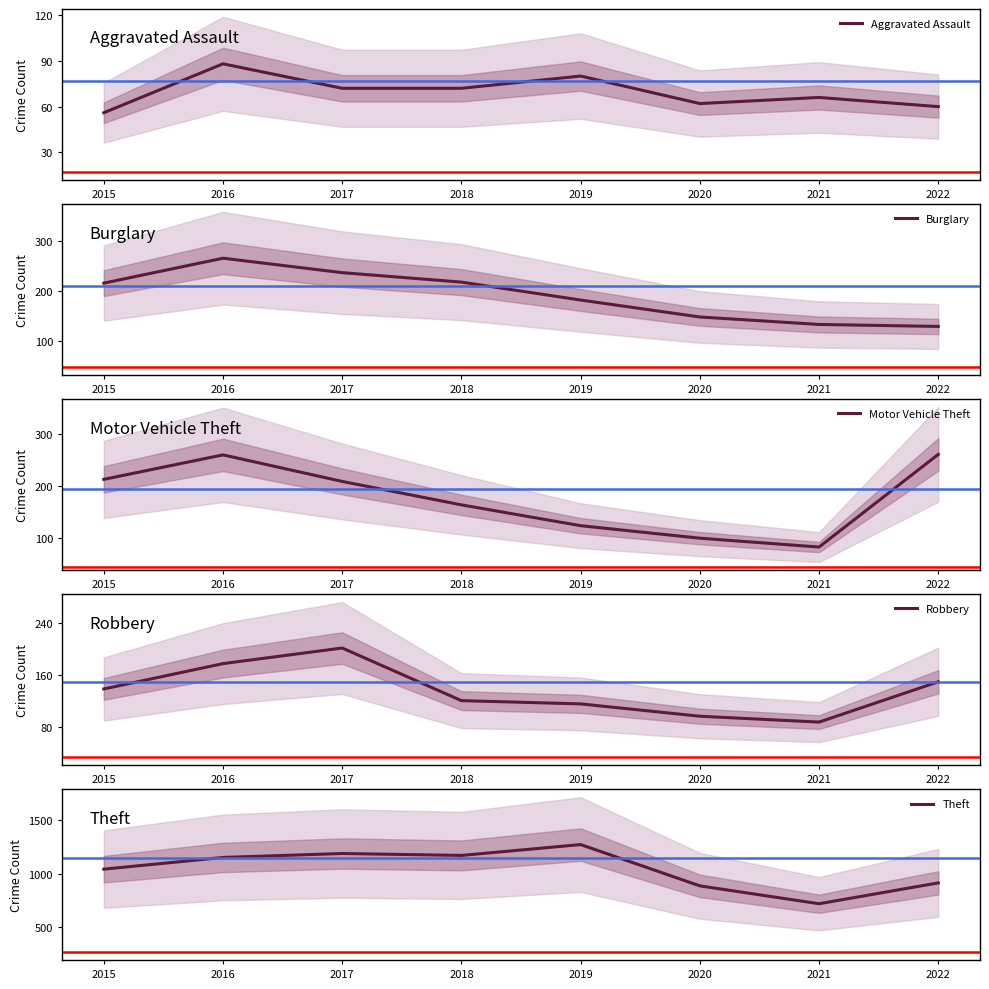

Is the value of Burglary at 2017 greater than the value of Theft at 2018?

No